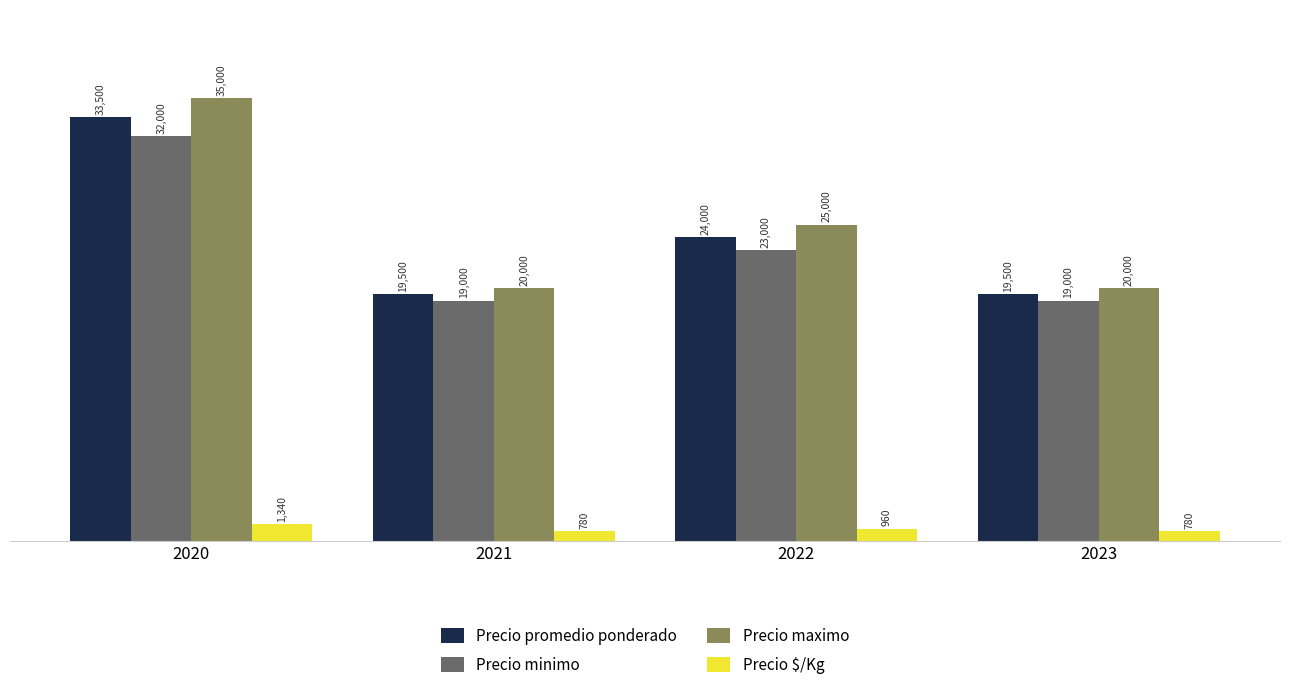

At 2023, list the series in order from largest to smallest.

Precio maximo, Precio promedio ponderado, Precio minimo, Precio $/Kg